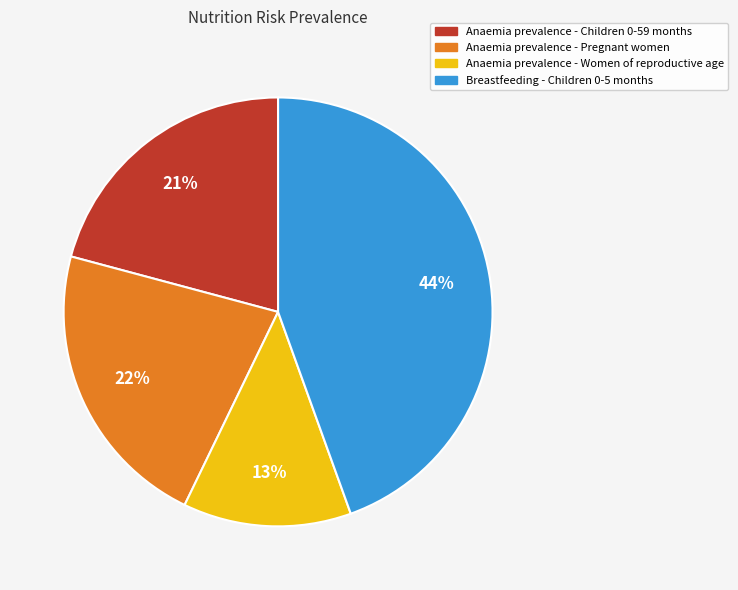

Rank the categories by value from lowest to highest.

Anaemia prevalence - Women of reproductive age, Anaemia prevalence - Children 0-59 months, Anaemia prevalence - Pregnant women, Breastfeeding - Children 0-5 months